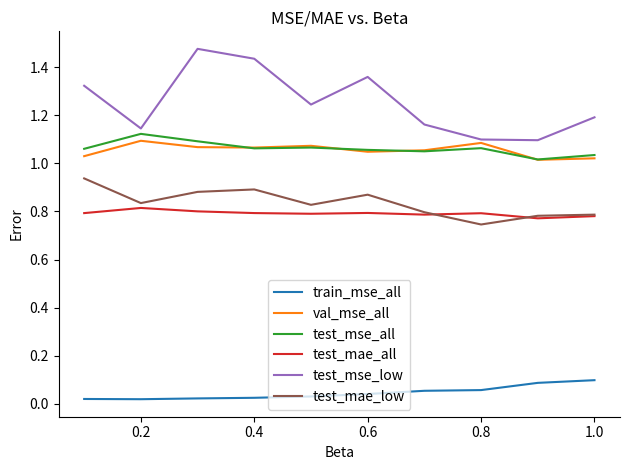

At how many categories does at least one series exceed 1?

10